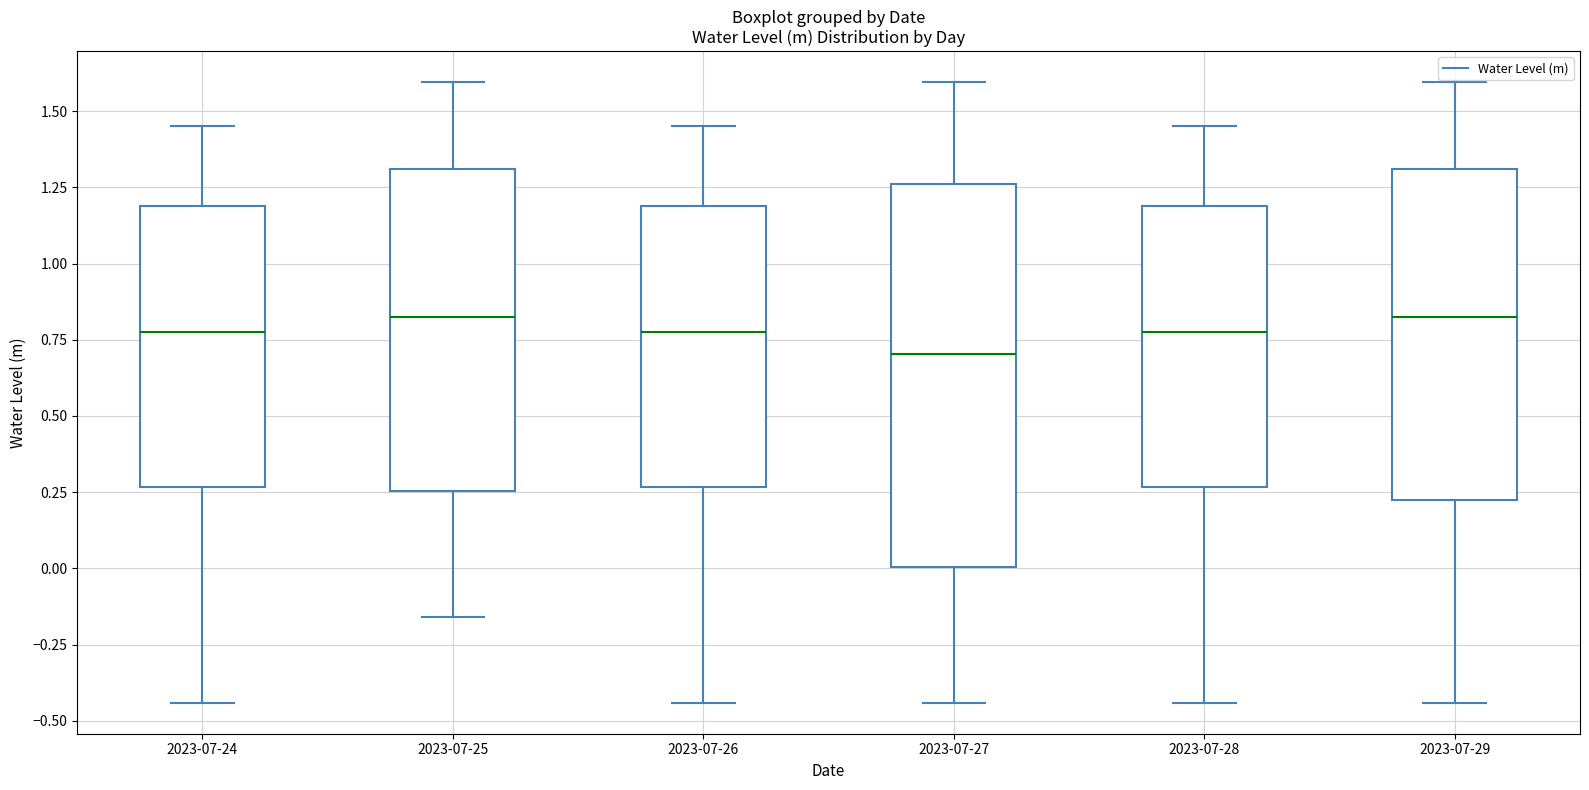

Where is the upper edge of the box for 2023-07-27 on the y-axis? The values are not printed on the chart, so give them approximately, as read against the axis.

1.25